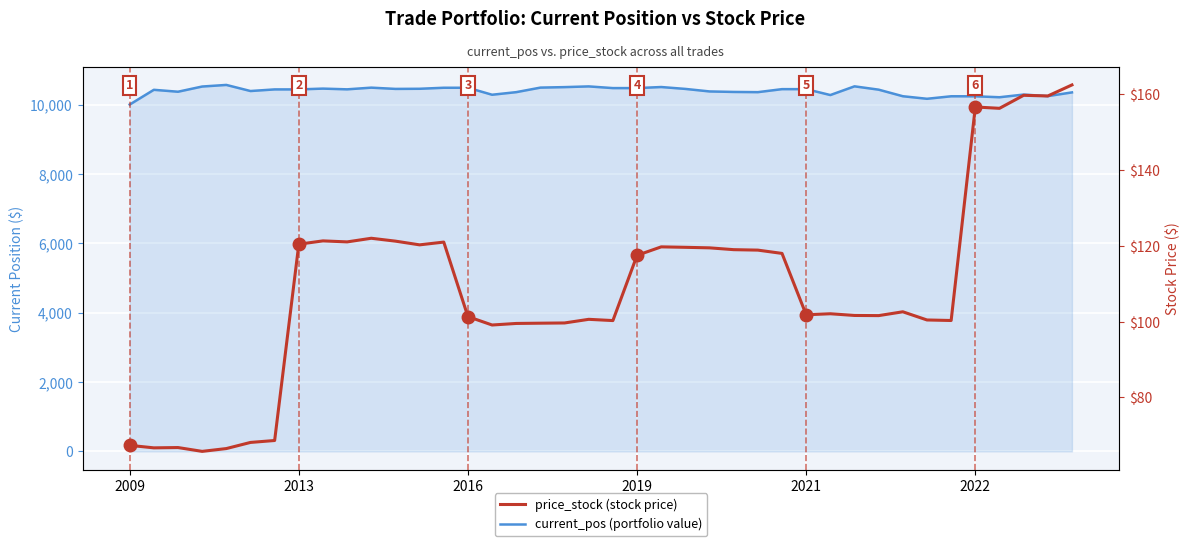

True or false: current_pos (portfolio value) has more than 2 points higher than both neighbors.

True